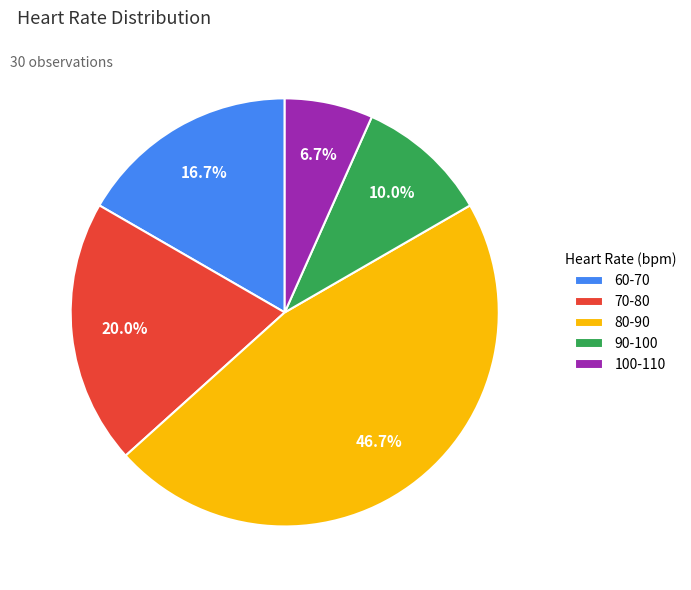

What is the total percentage of 90-100 and 60-70?

26.7%